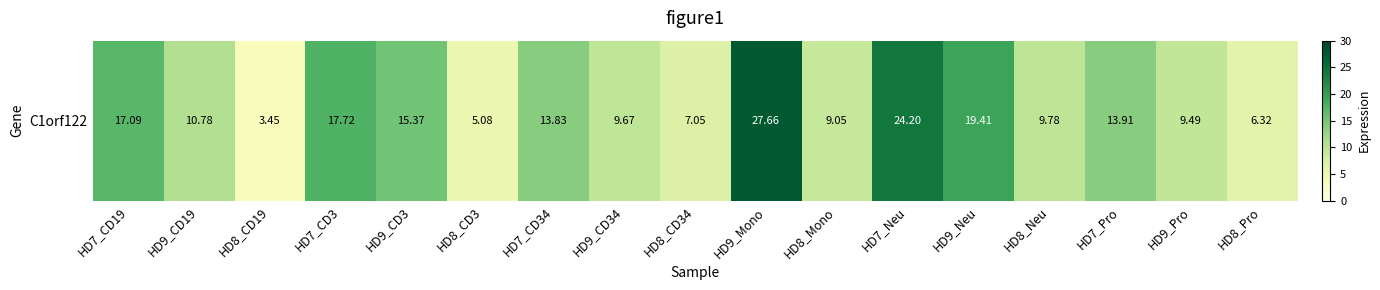

What is the difference between the maximum and second lowest values?

22.6